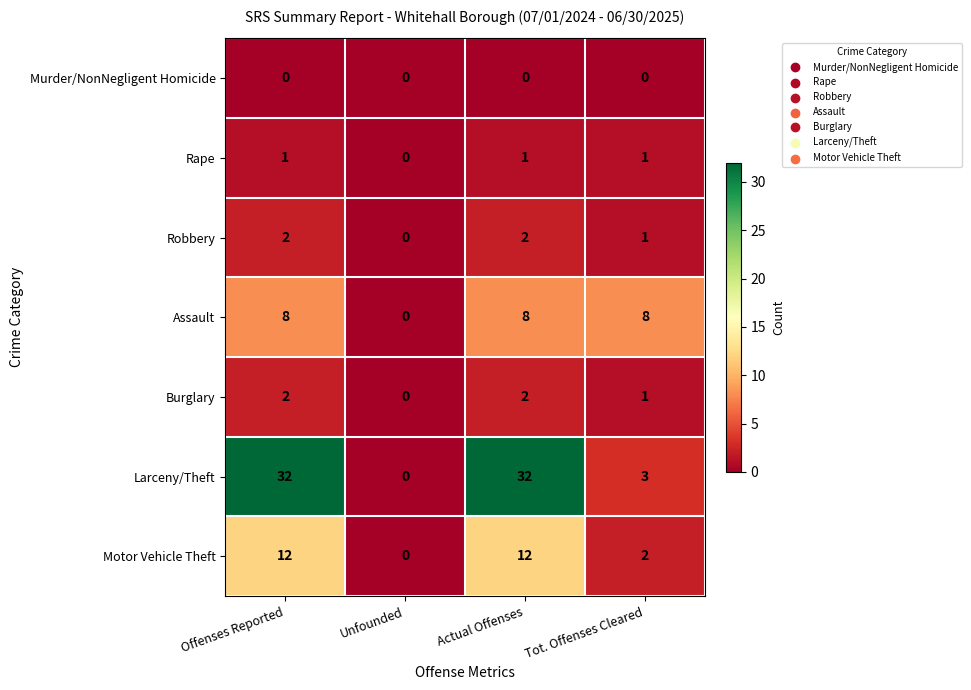

Which series has the widest spread of values?

Larceny/Theft